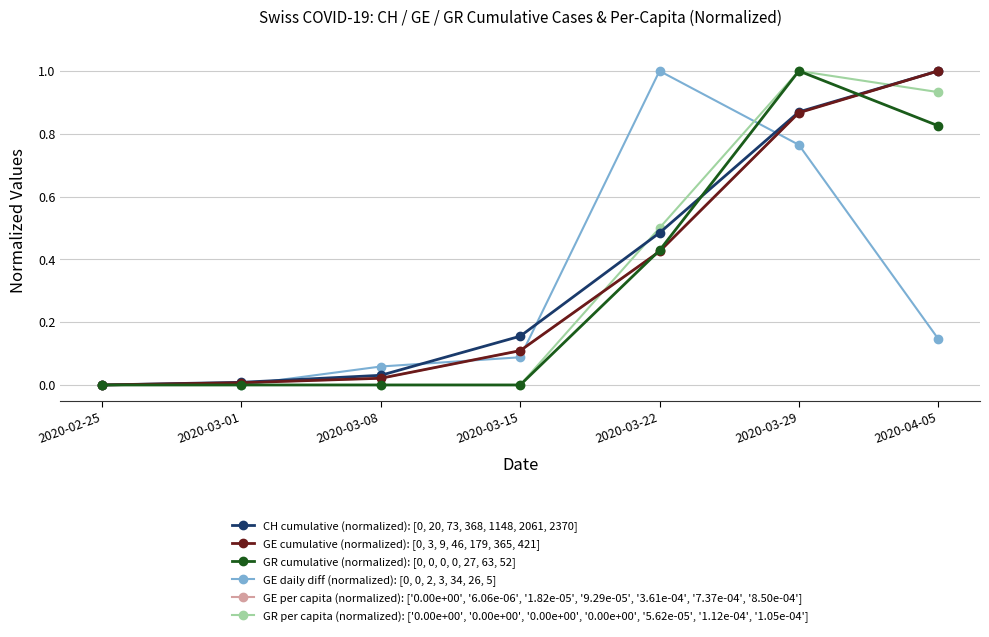

At how many categories does at least one series exceed 0?

6